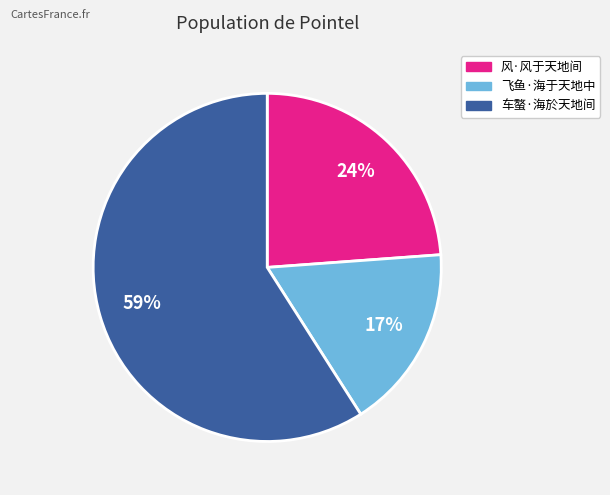

True or false: 飞鱼·海于天地中 accounts for 3% of the total.

False